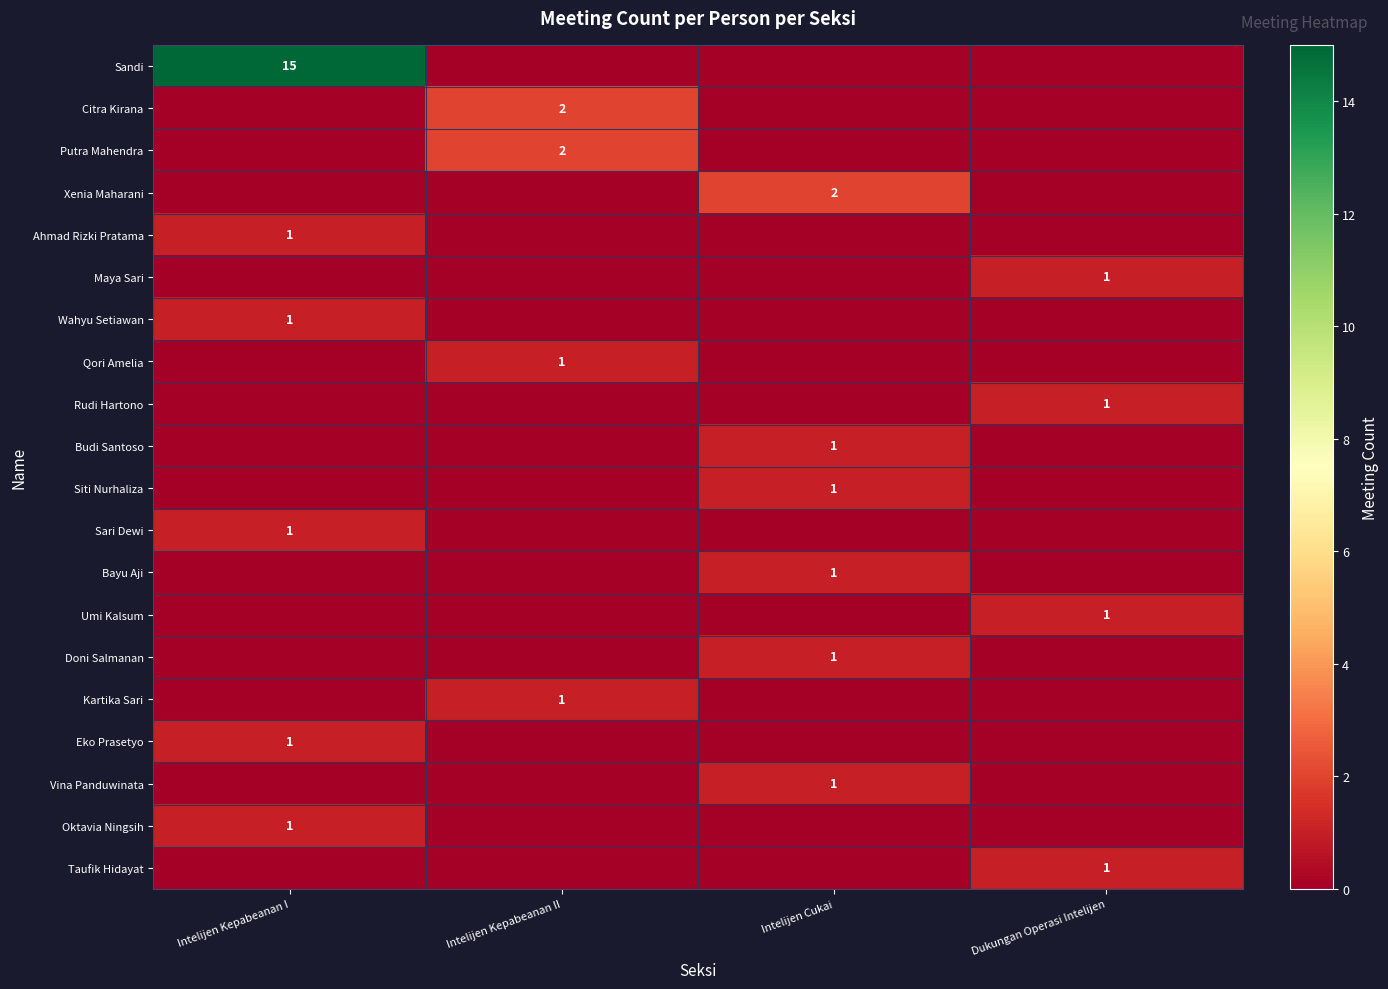

At how many categories does at least one series exceed 9?

1